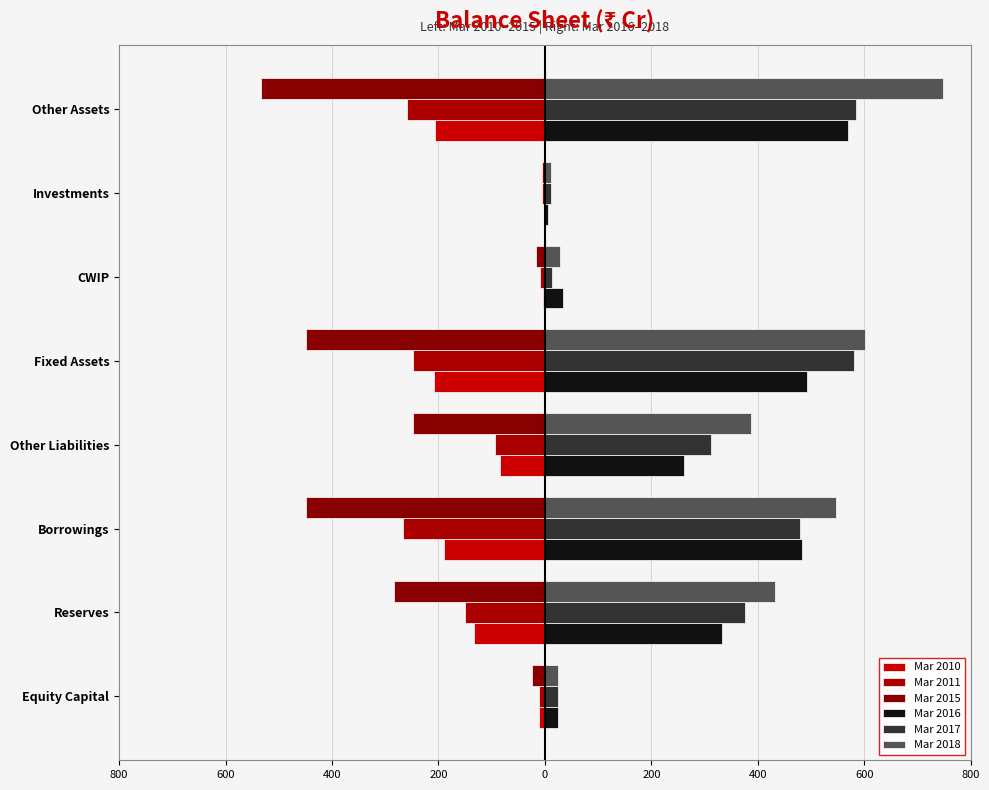

What is the difference between the second highest and second lowest values in the Mar 2016 series?

469